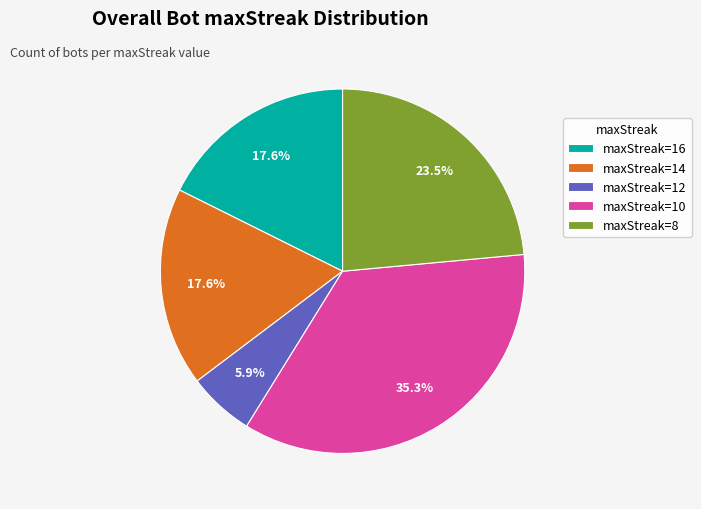

Which category has the biggest portion of the pie?

maxStreak=10